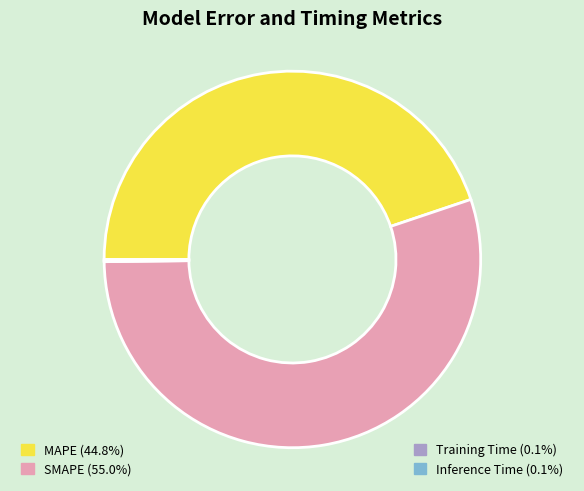

Does any single category account for the majority?

Yes